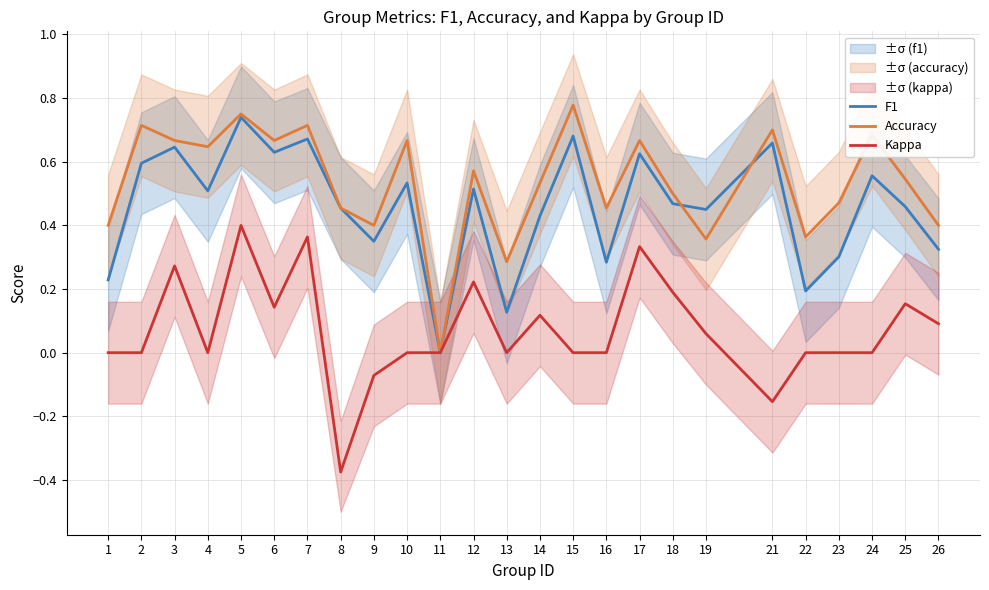

At which label does F1 reach its minimum?

11